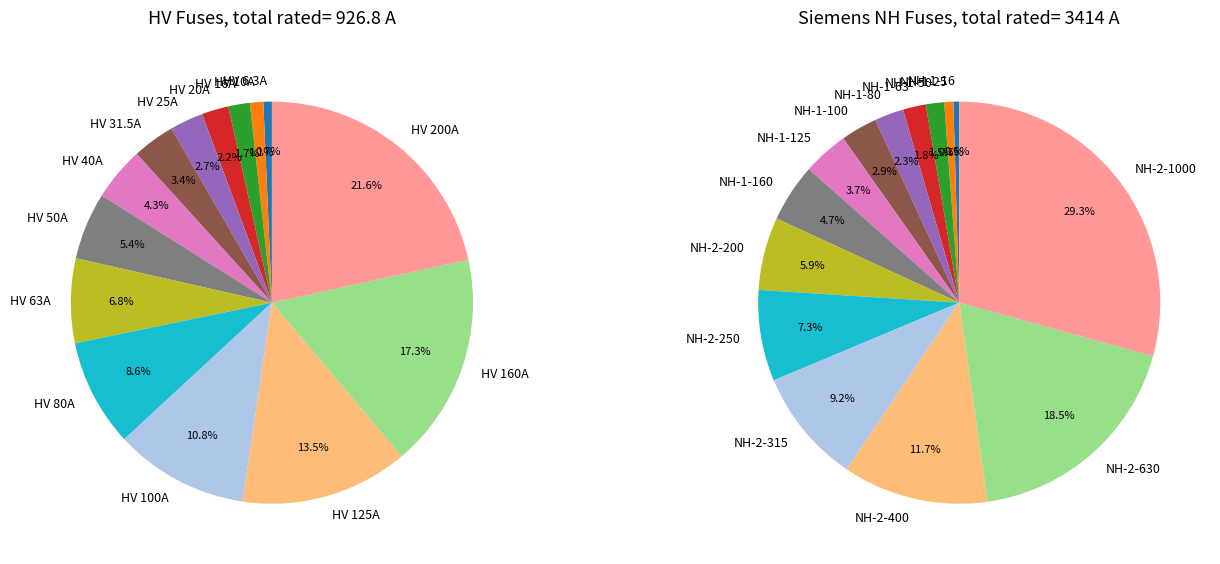

Is there a majority slice in this chart?

No